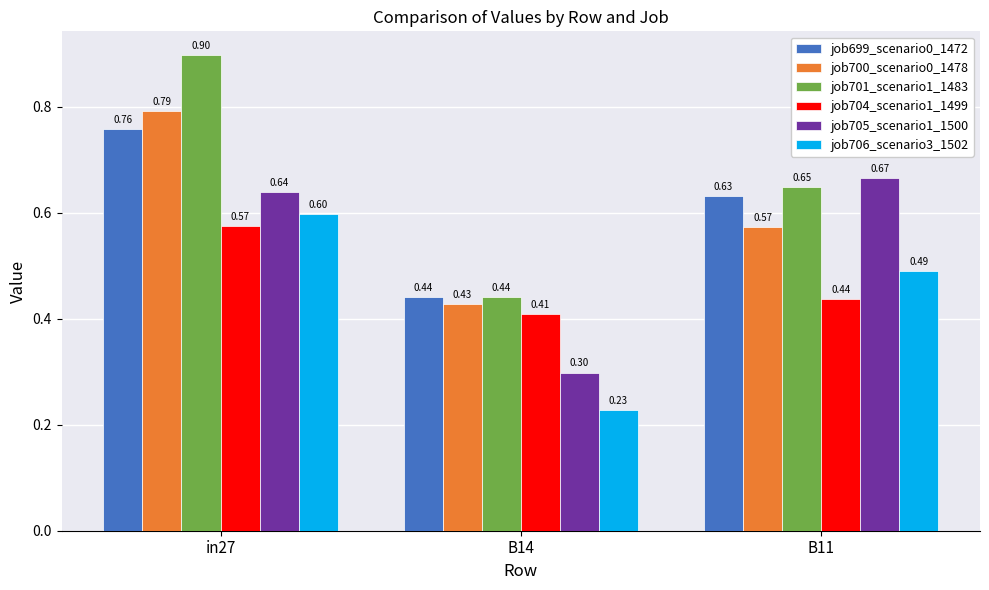

At how many categories does at least one series exceed 0?

3